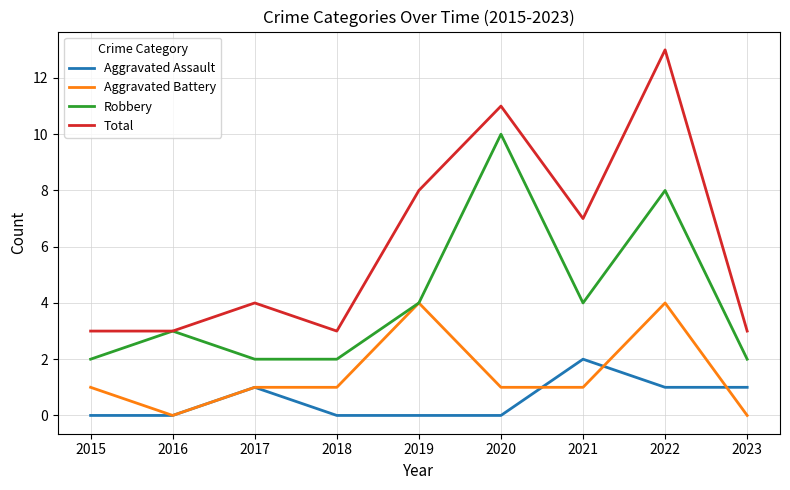

Reading left to right, what are all the values shown in this chart?

Aggravated Assault: 0	0	1	0	0	0	2	1	1
Aggravated Battery: 1	0	1	1	4	1	1	4	0
Robbery: 2	3	2	2	4	10	4	8	2
Total: 3	3	4	3	8	11	7	13	3